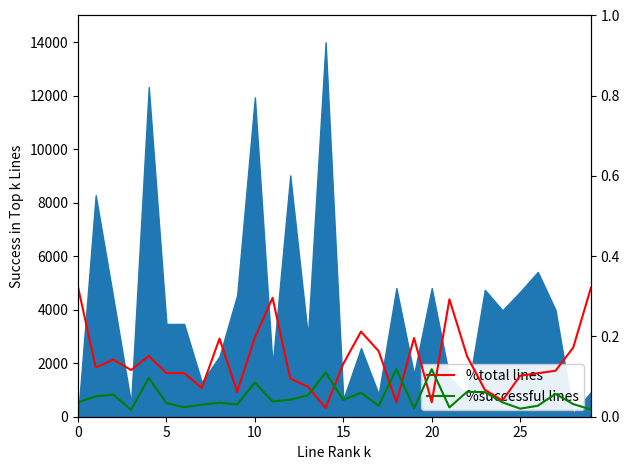

Which series ends up on top after the final intersection of %successful lines and %total lines?

%total lines